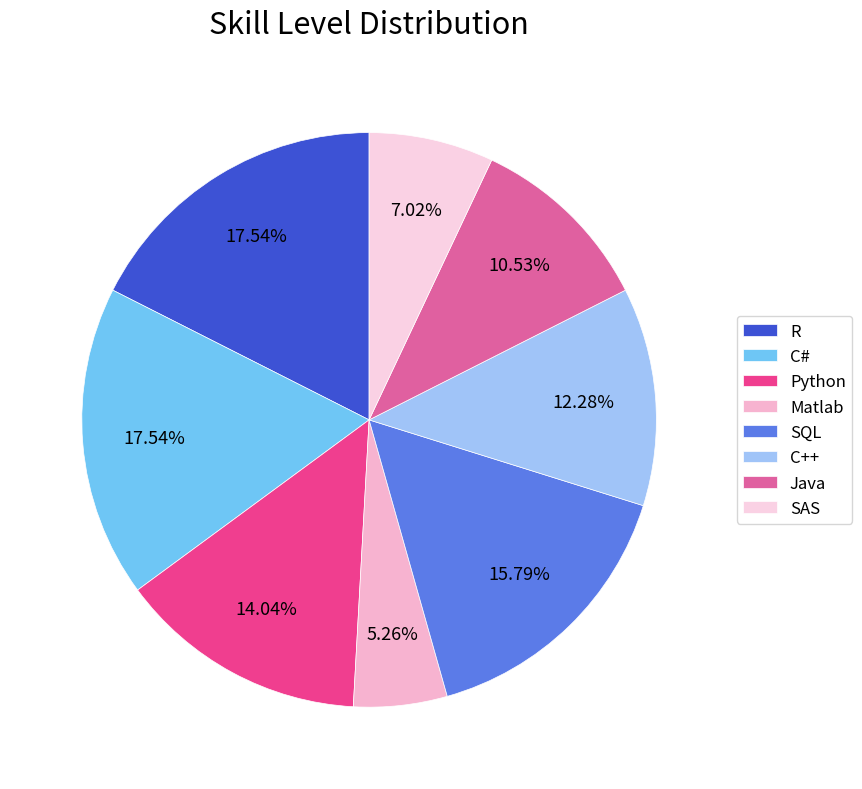

How many slices are in this pie chart?

8